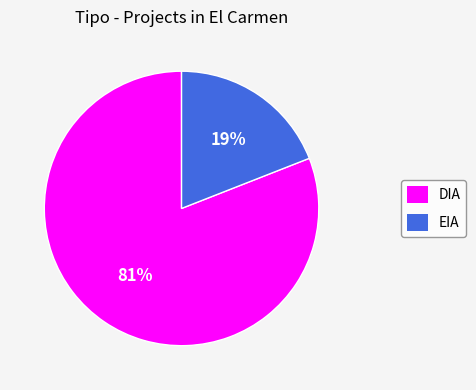

Does DIA account for over 50% of the chart?

Yes